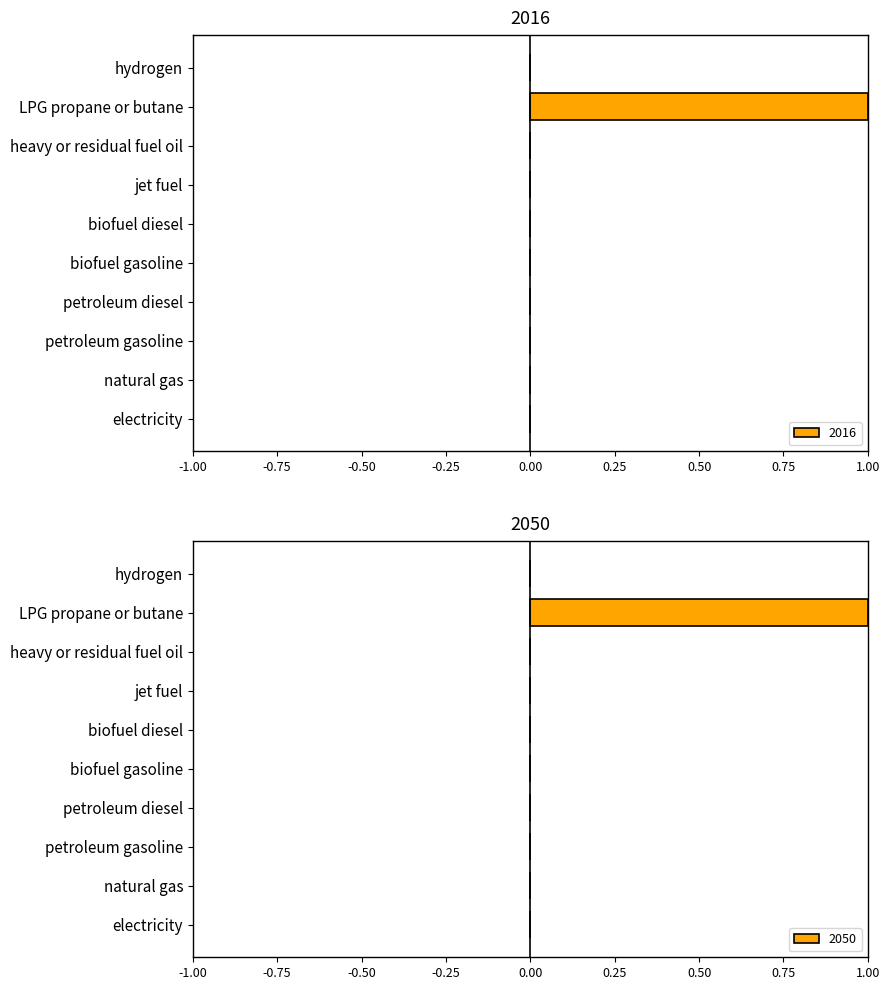

Is it true that 2016 equals 0 at jet fuel?

True